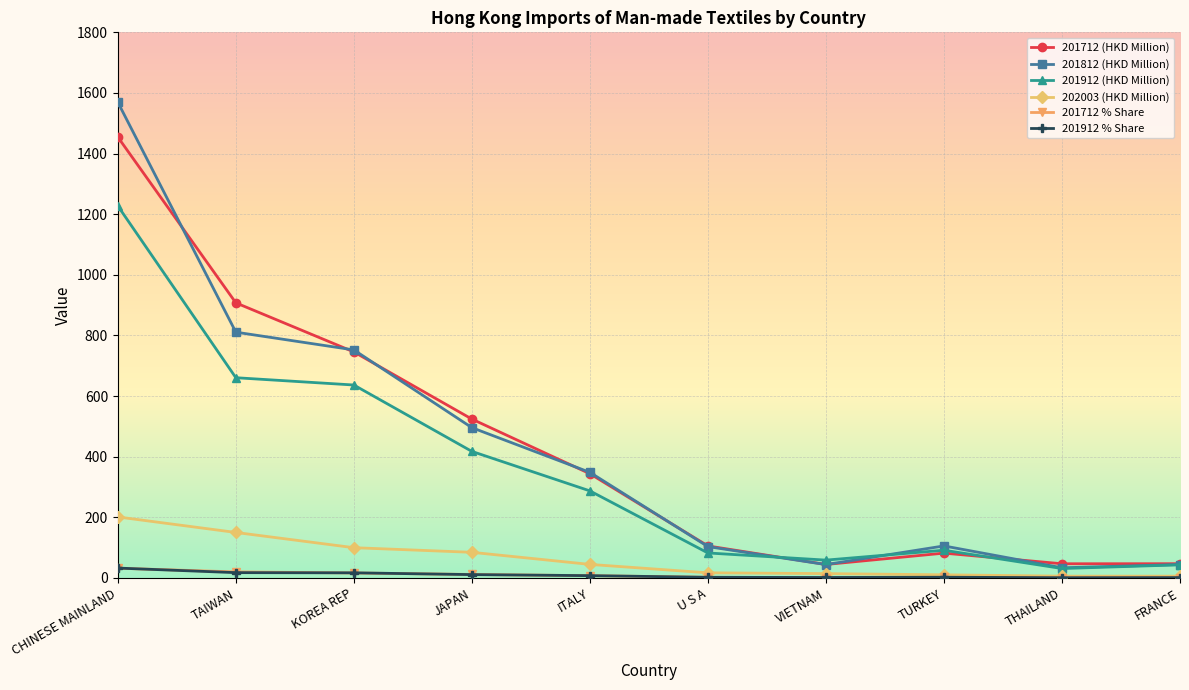

Is it true that 201712 (HKD Million) equals 1454.6 at CHINESE MAINLAND?

True